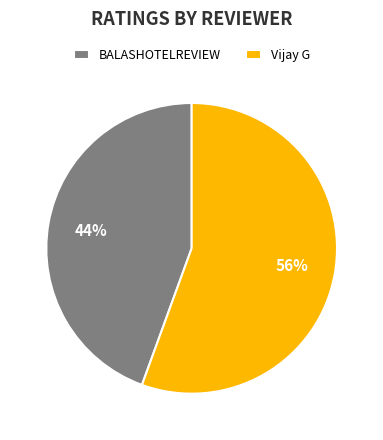

To the nearest percent, what percentage of the pie is BALASHOTELREVIEW?

44%